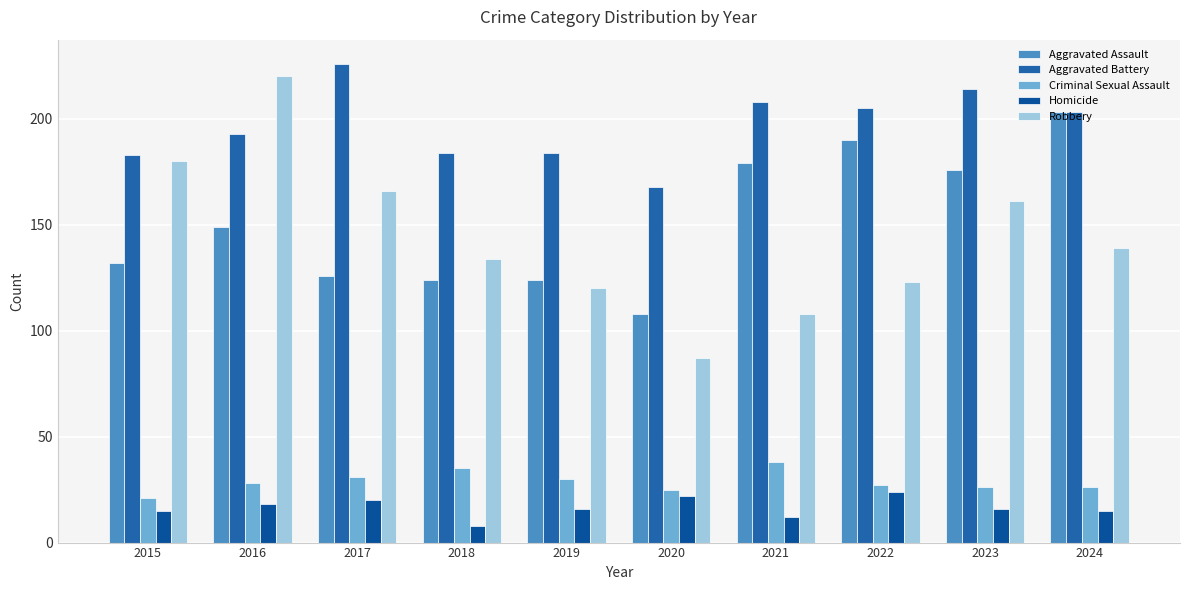

Count the number of data series in this chart.

5